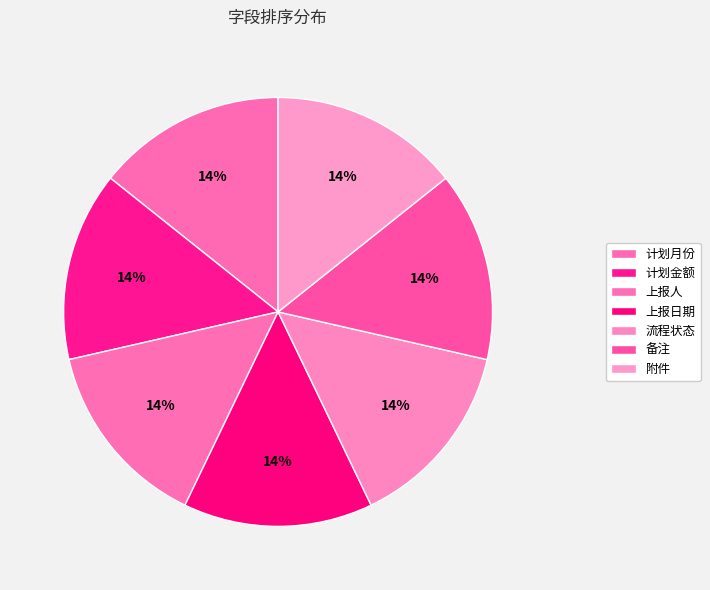

Does 上报人 account for over 50% of the chart?

No